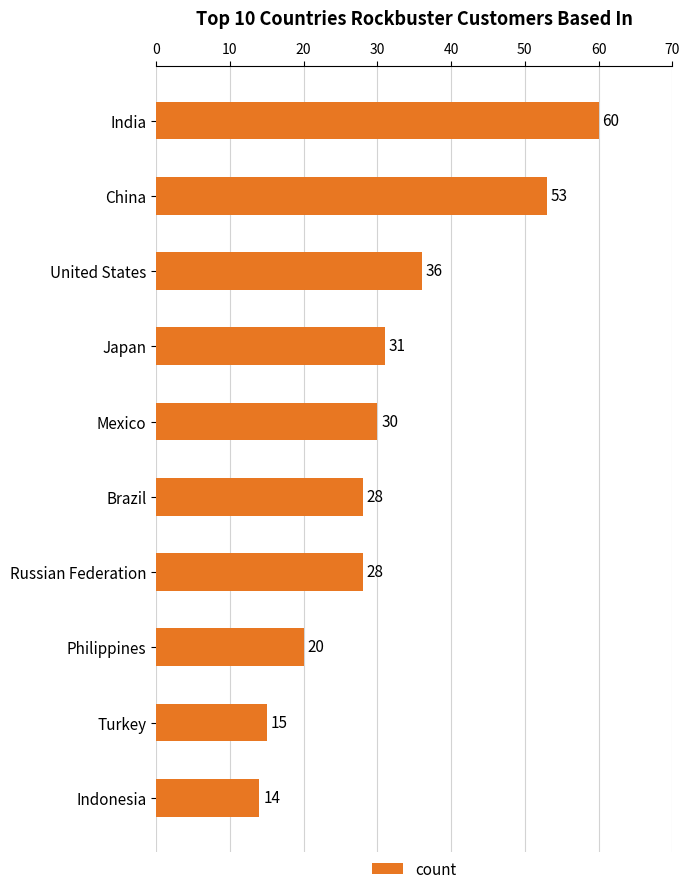

Where is the data nearest to the value 37?

United States